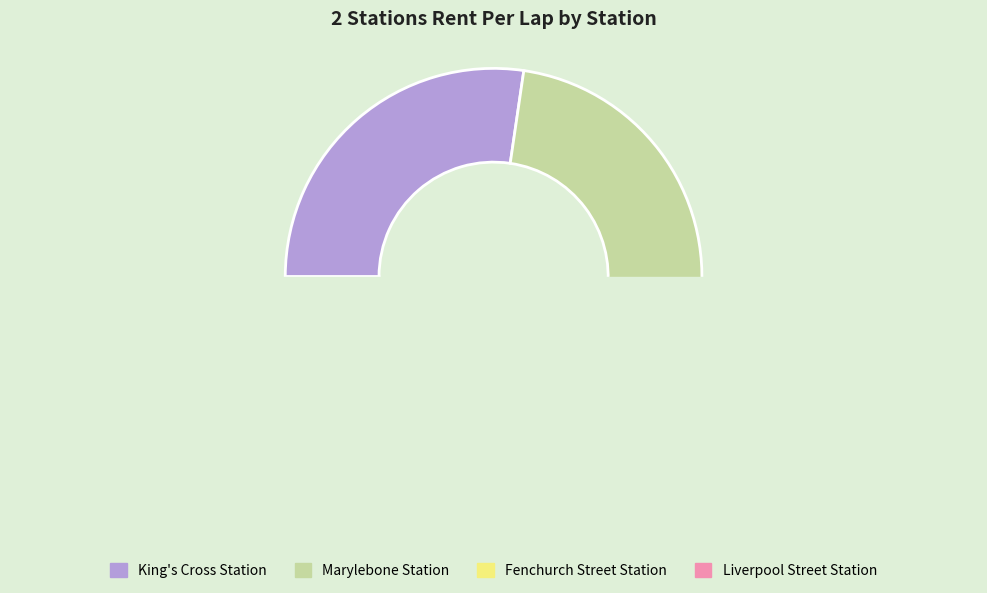

Count the number of slices in the pie.

4